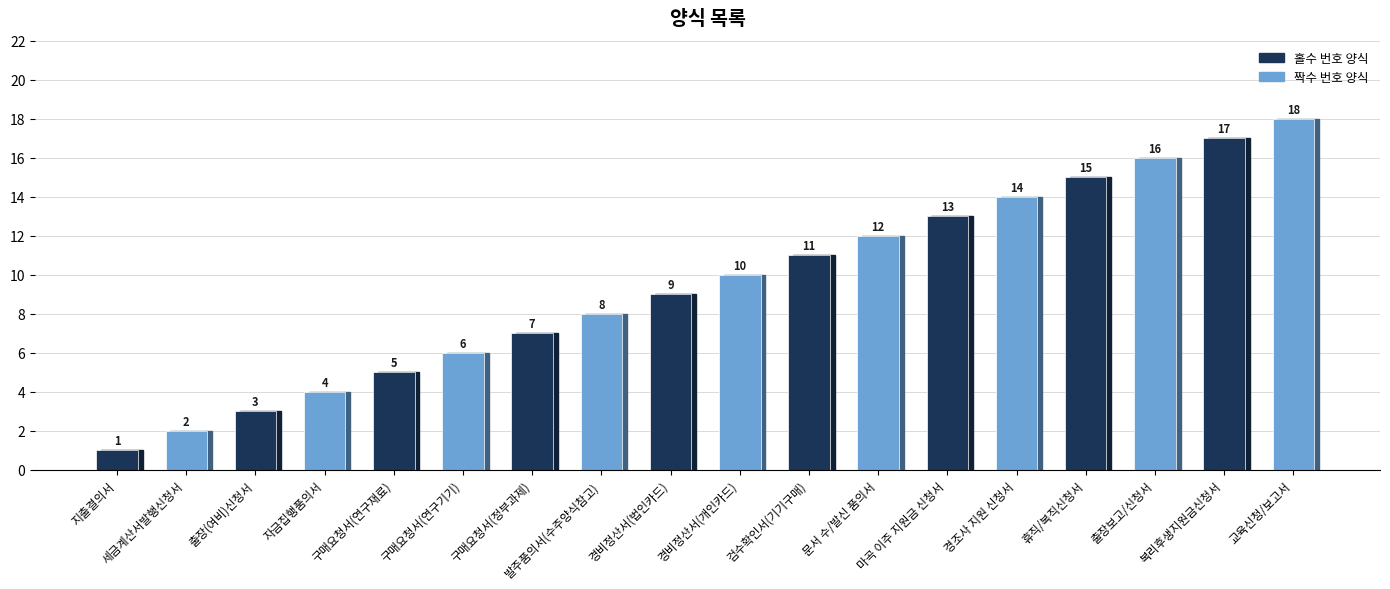

How many data points are less than 10?

9